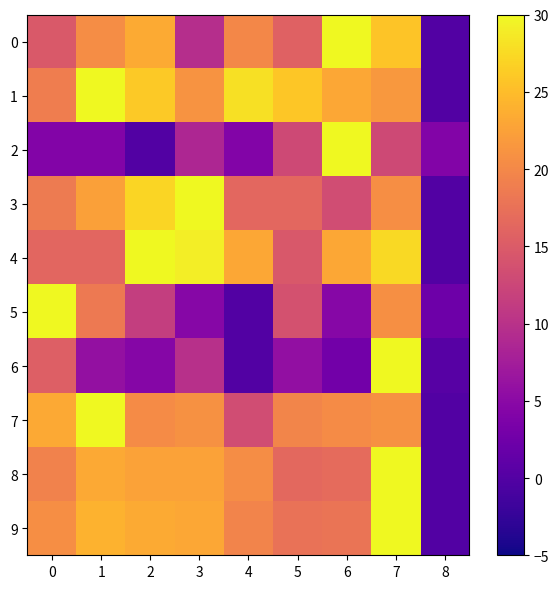

Which series has the largest total across all categories?

1